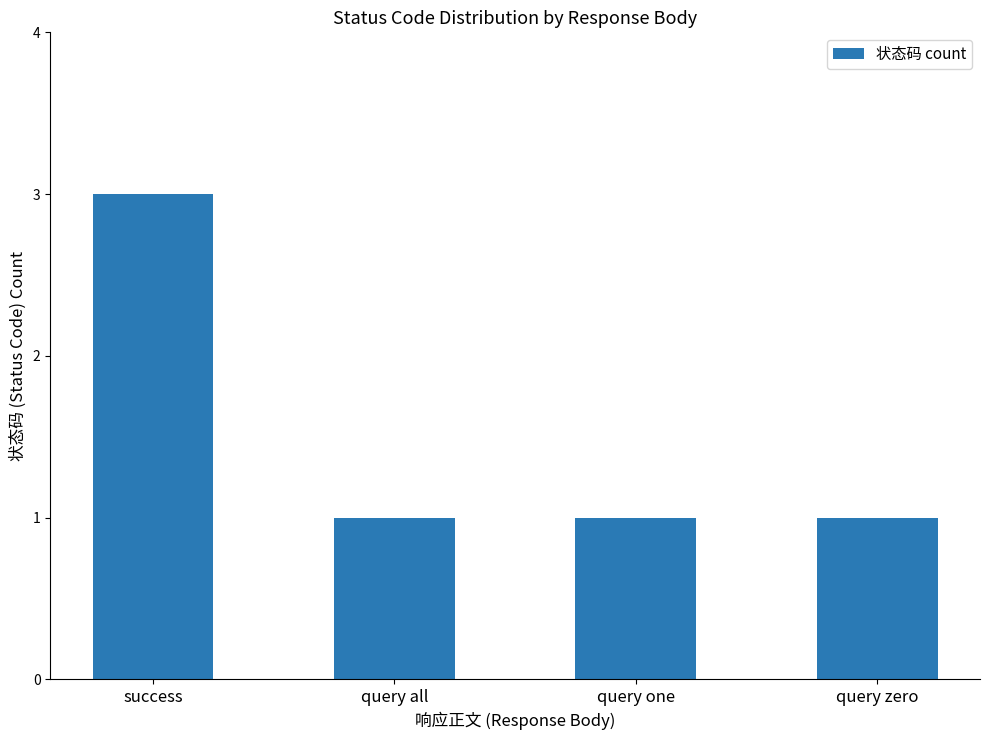

What is the change in value from success to query one?

-2